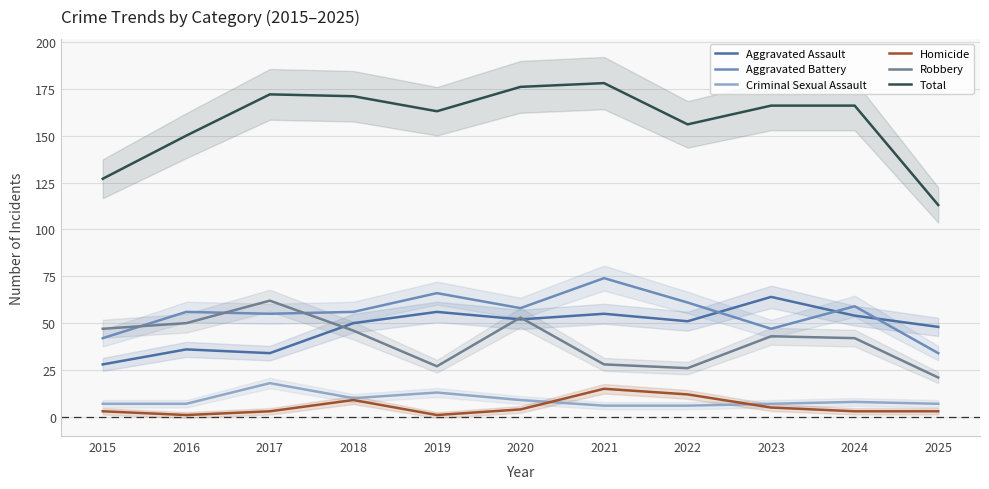

What is the difference between the Aggravated Battery values at 2017 and 2023?

8